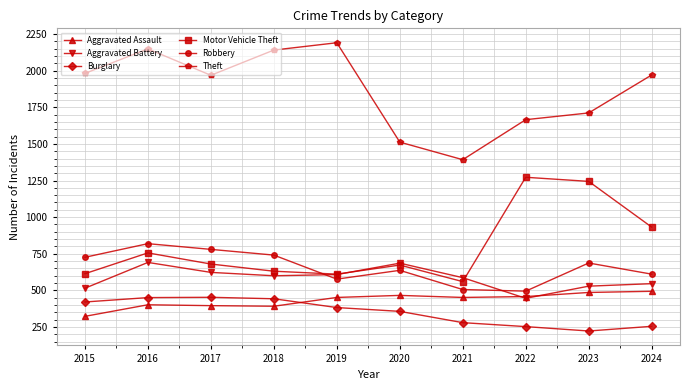

Does the chart display data point markers on the line(s)?

Yes